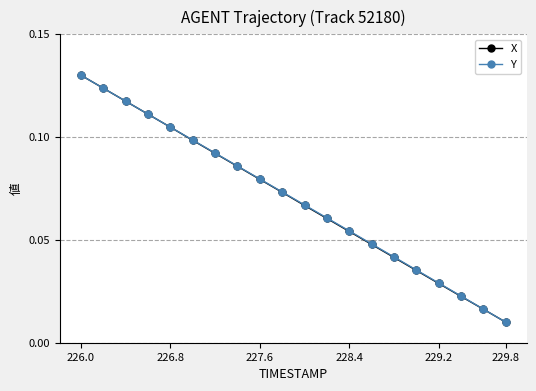

What are all the series names shown in the legend?

X, Y